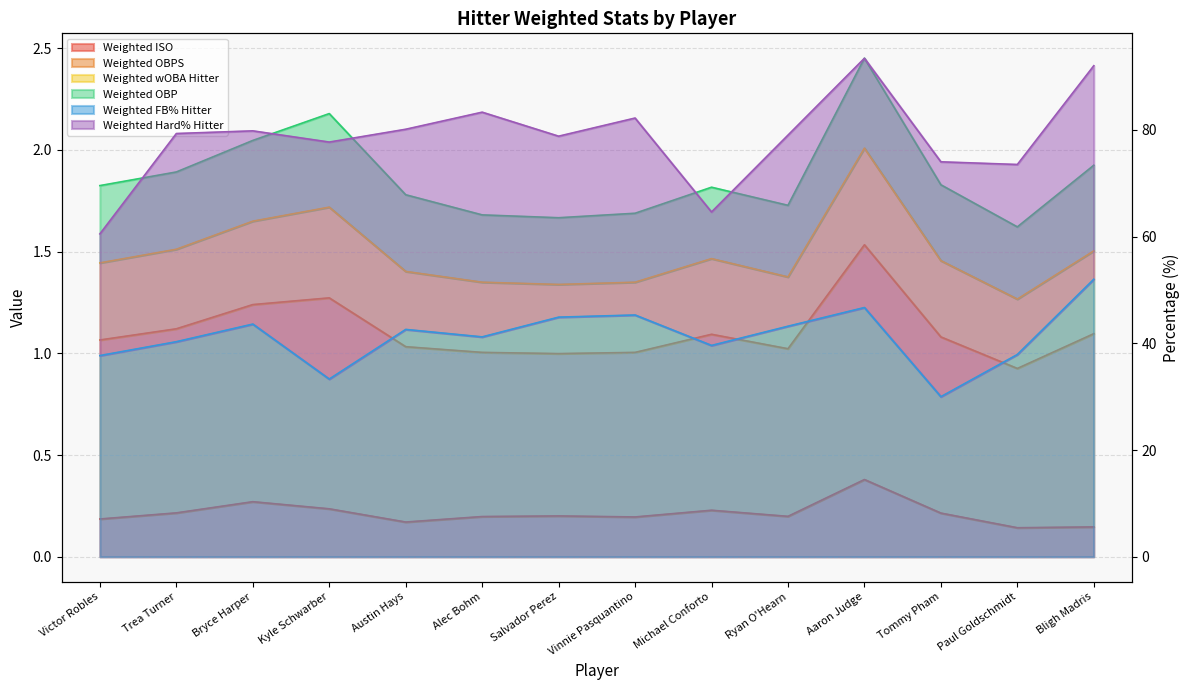

The Weighted FB% Hitter series shows 52.0 at Bligh Madris. True or false?

True